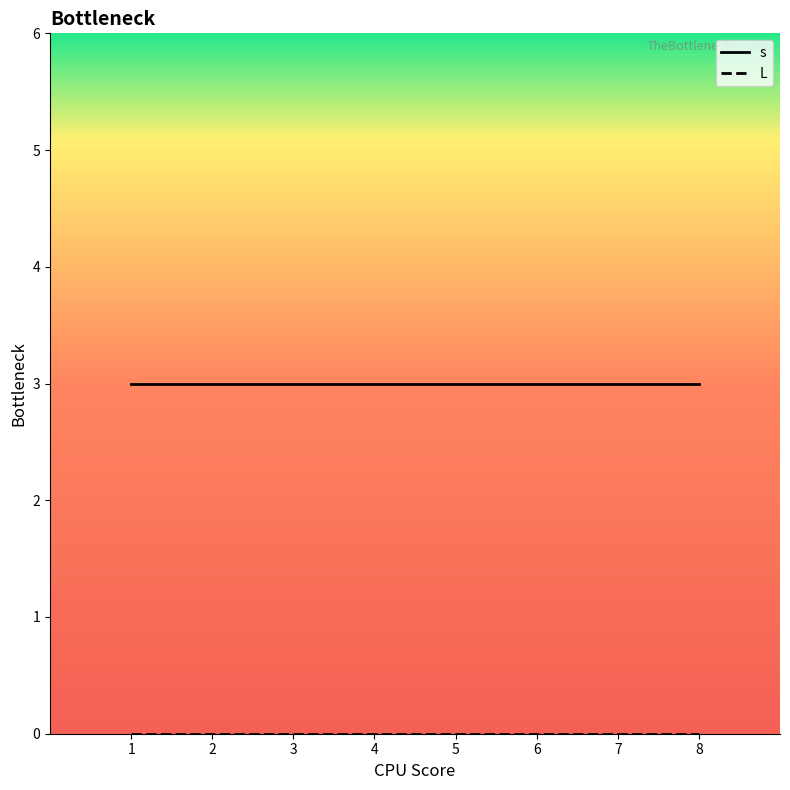

What is the spread (max minus min) of values at 2?

3